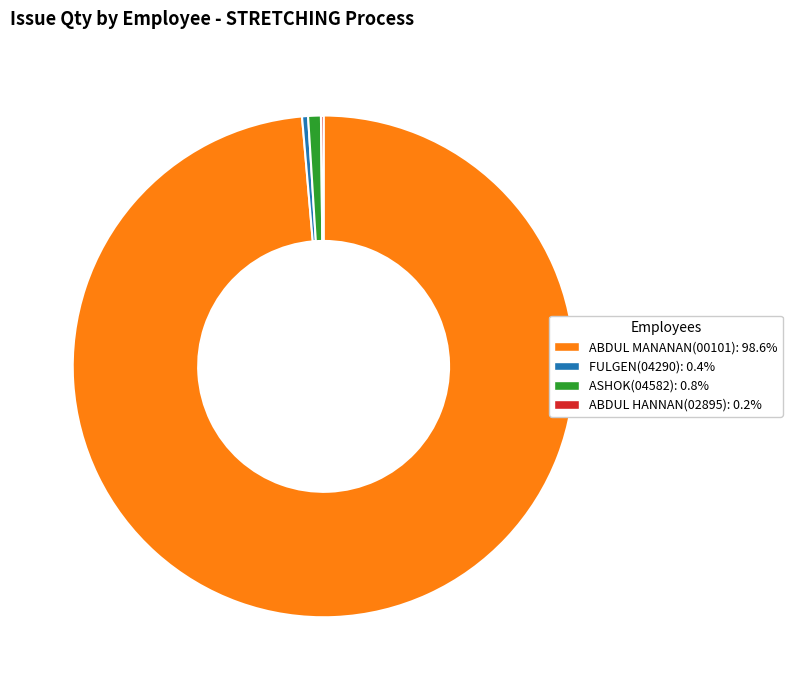

Does ABDUL MANANAN(00101) represent more than half of the total?

Yes